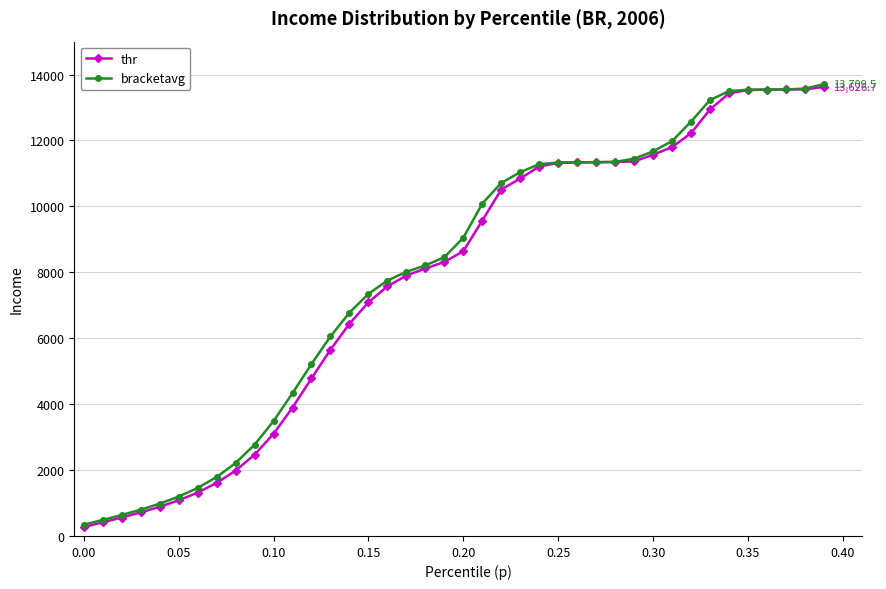

What is the highest value of the thr series?

13626.7